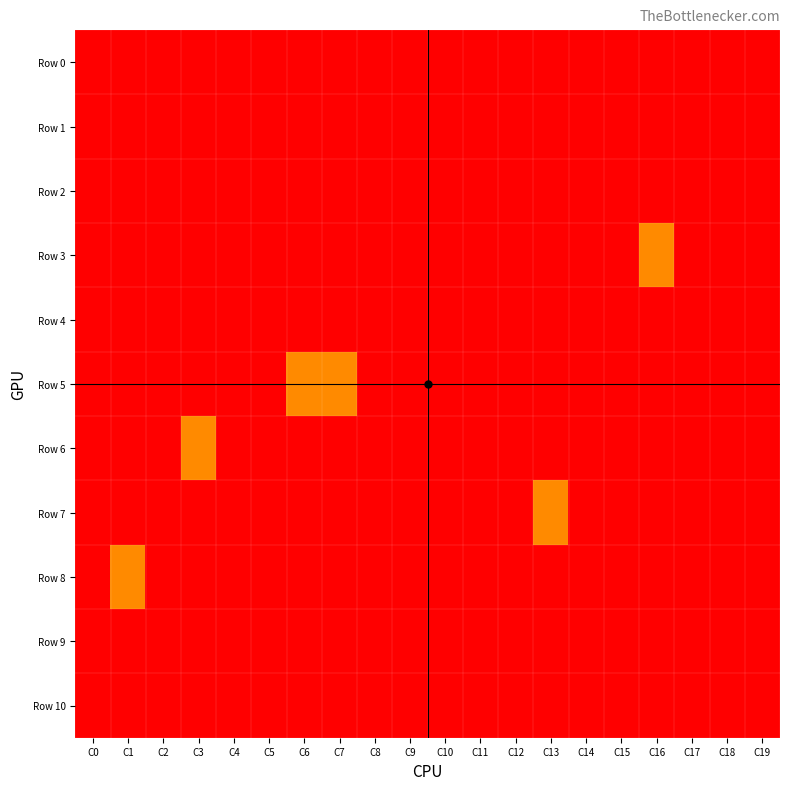

How many series are shown in this chart?

11